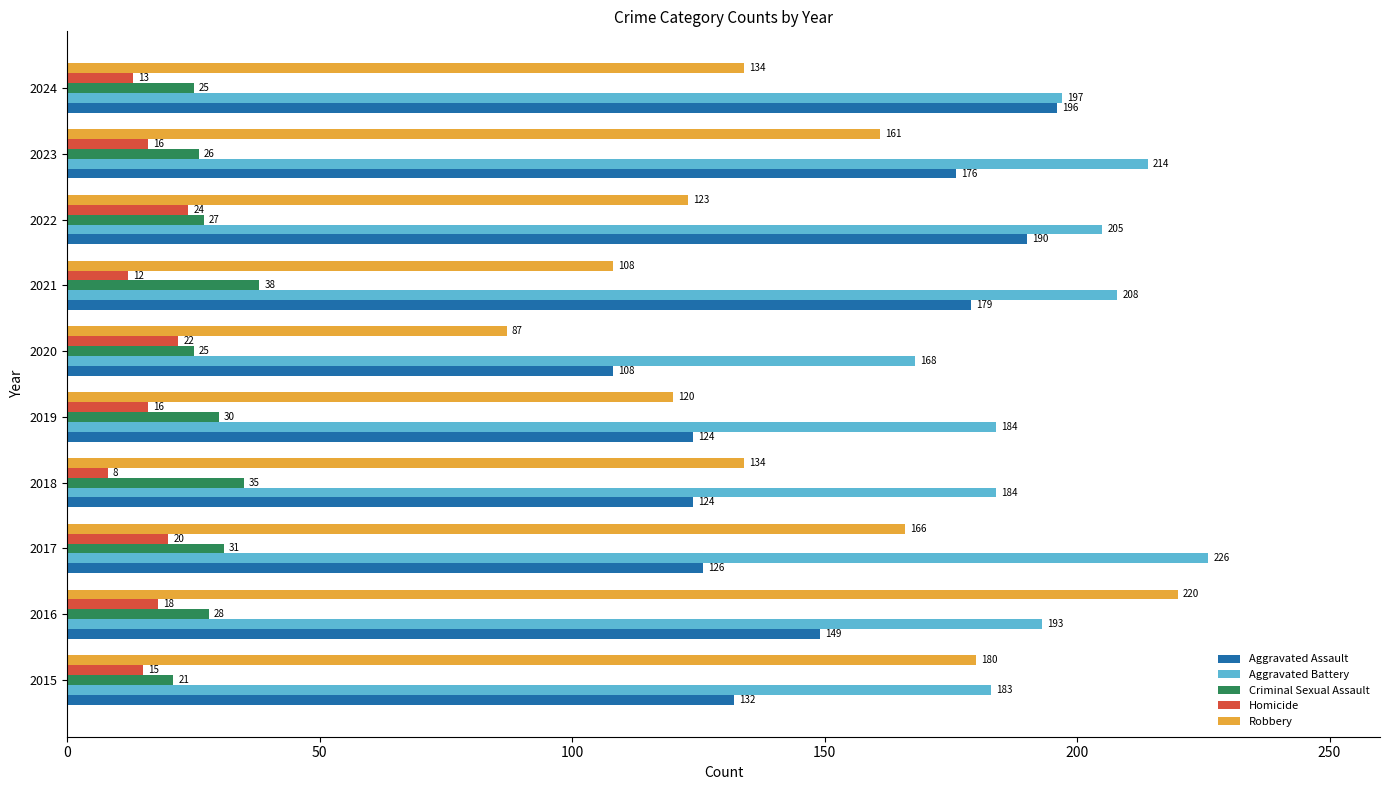

At which label does Aggravated Assault reach its peak?

2024